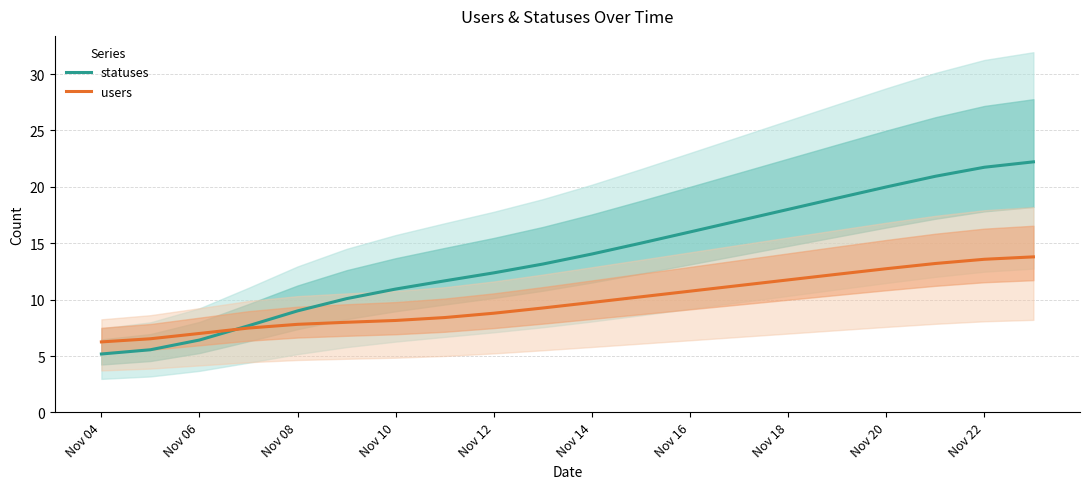

True or false: users has a value of 7.0 at Nov 06.

True